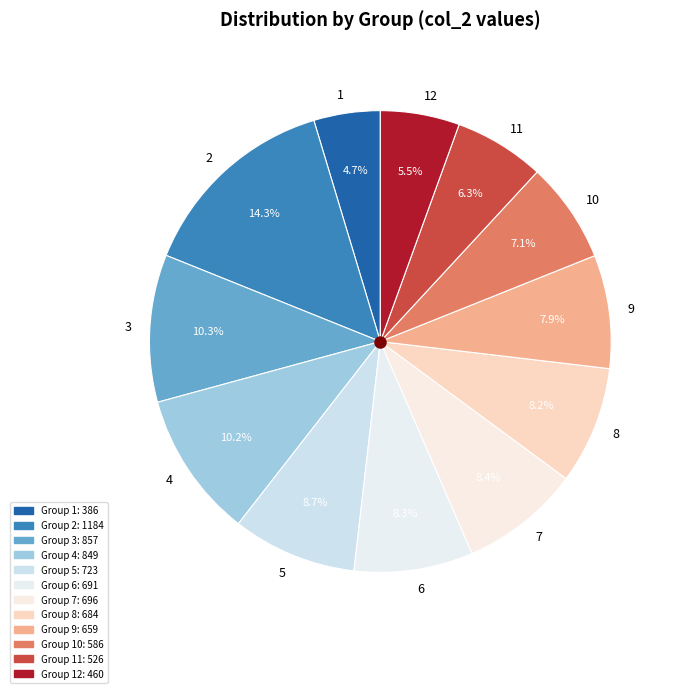

To the nearest percent, what percentage of the pie is 11?

6%